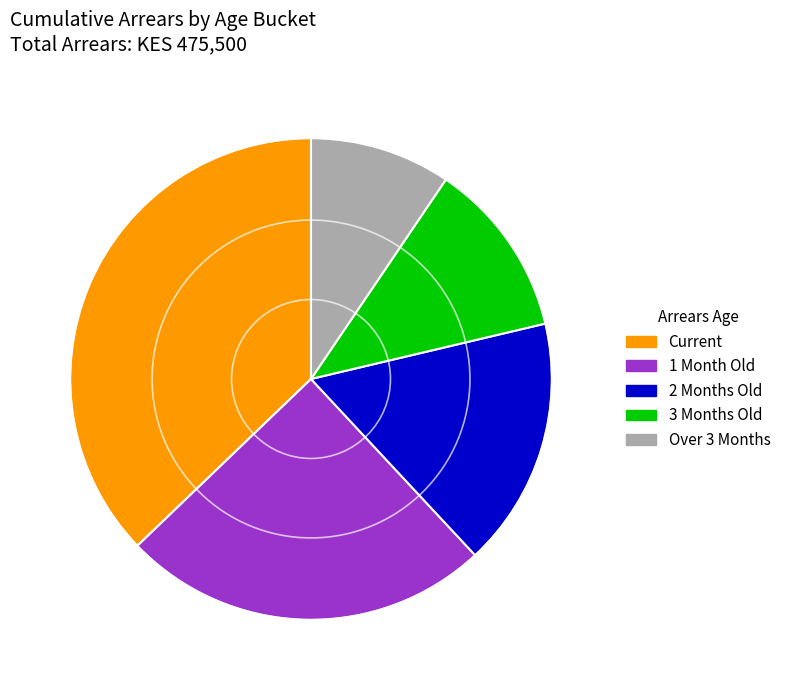

Which slice is the smallest?

Over 3 Months